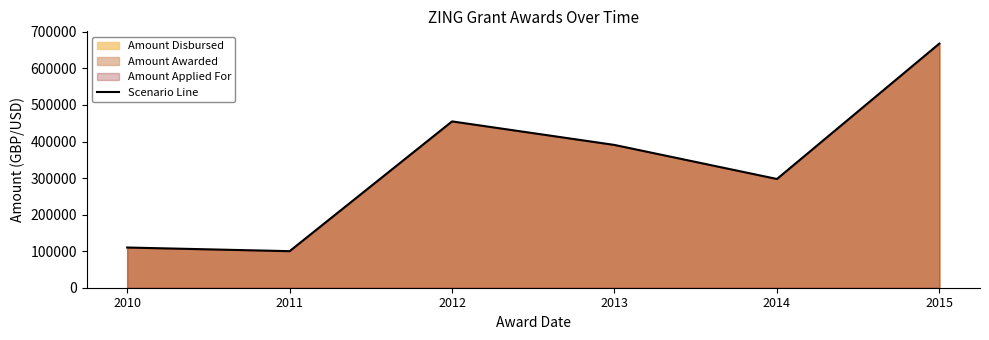

True or false: there are more than 0 points higher than both neighbors.

True